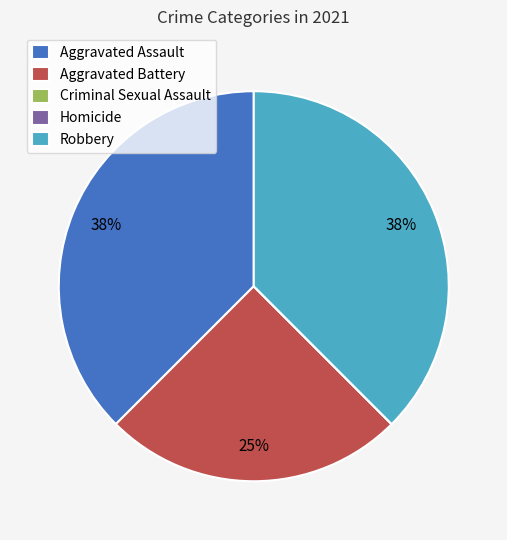

Is the sum of Robbery and Aggravated Battery greater than half?

Yes